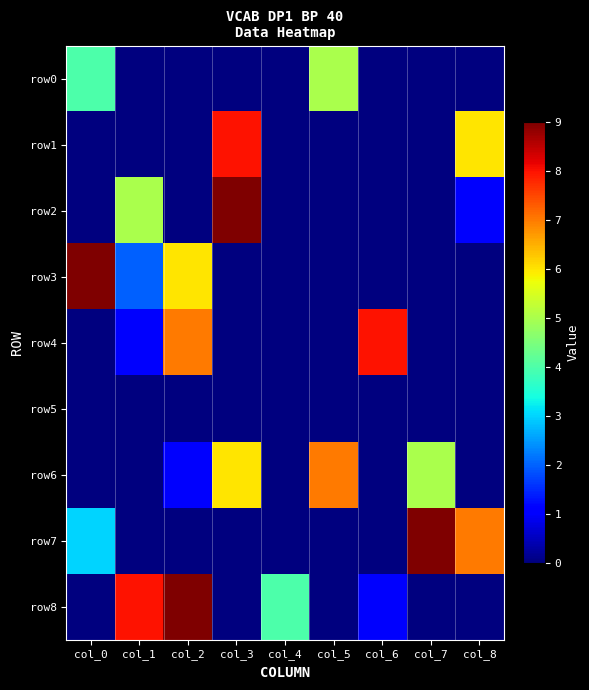

Between col_1 and col_2, which is larger?

col_1